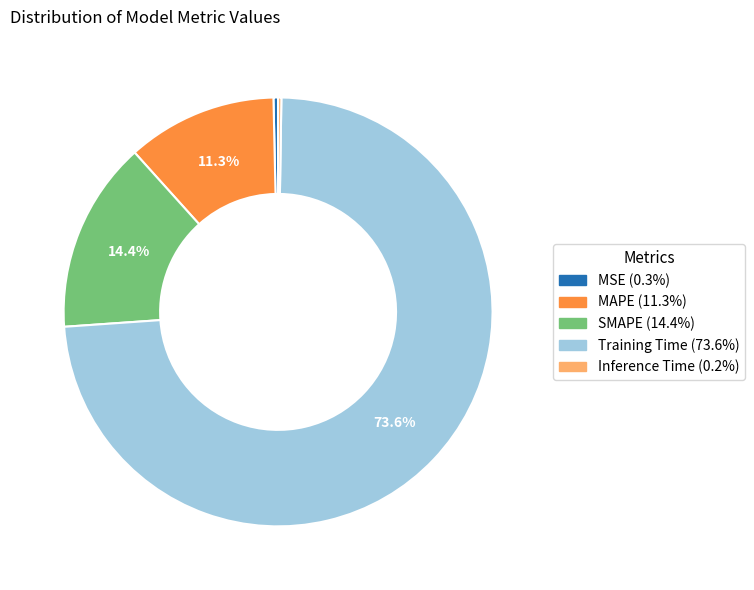

Which slice is the largest?

Training Time